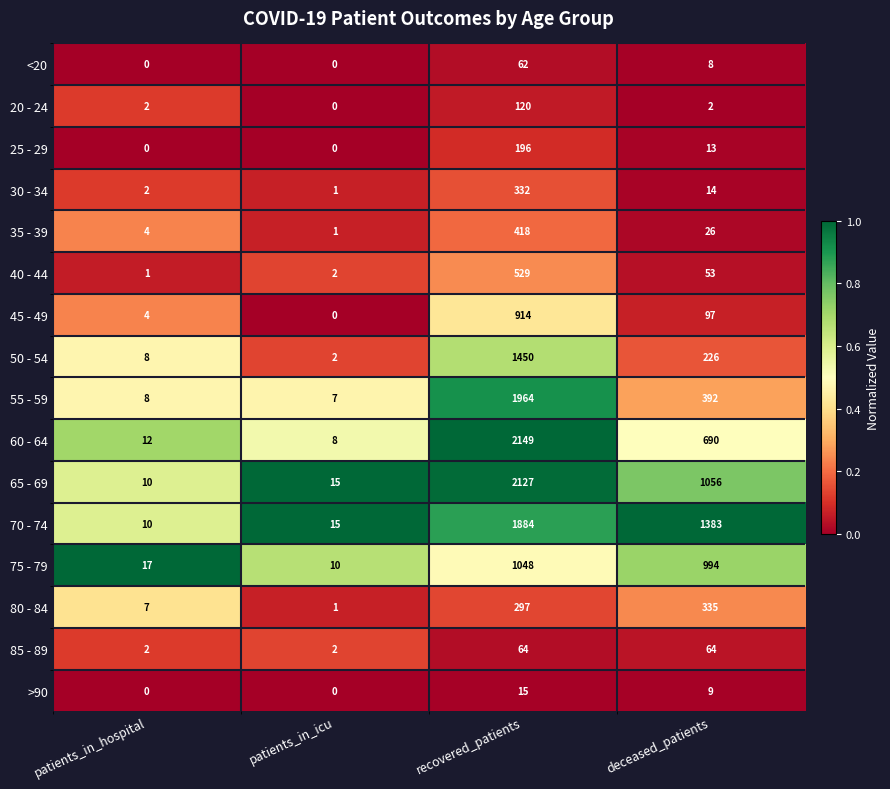

What is the spread (max minus min) of values at recovered_patients?

2134